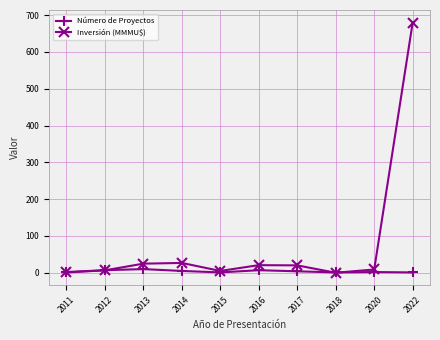

Rank the series by their average value, from lowest to highest.

Número de Proyectos, Inversión (MMMU$)